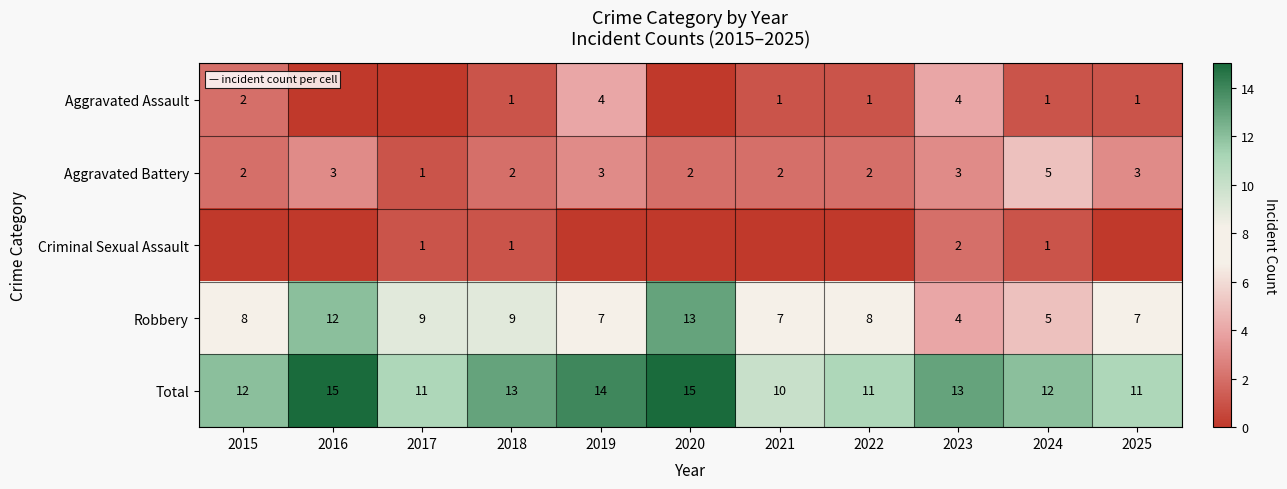

What is the lowest value of the Robbery series?

4